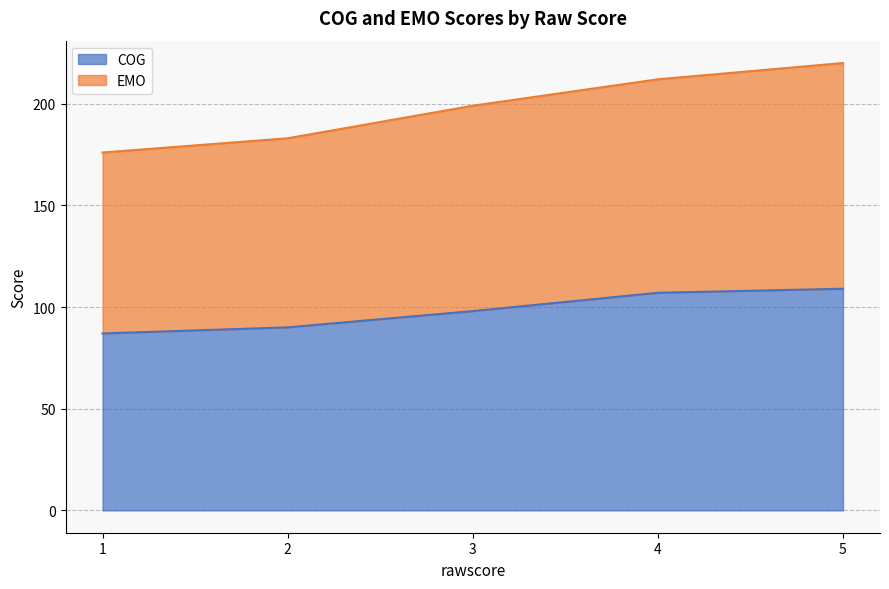

Rank the series at 5 from highest to lowest value.

EMO, COG